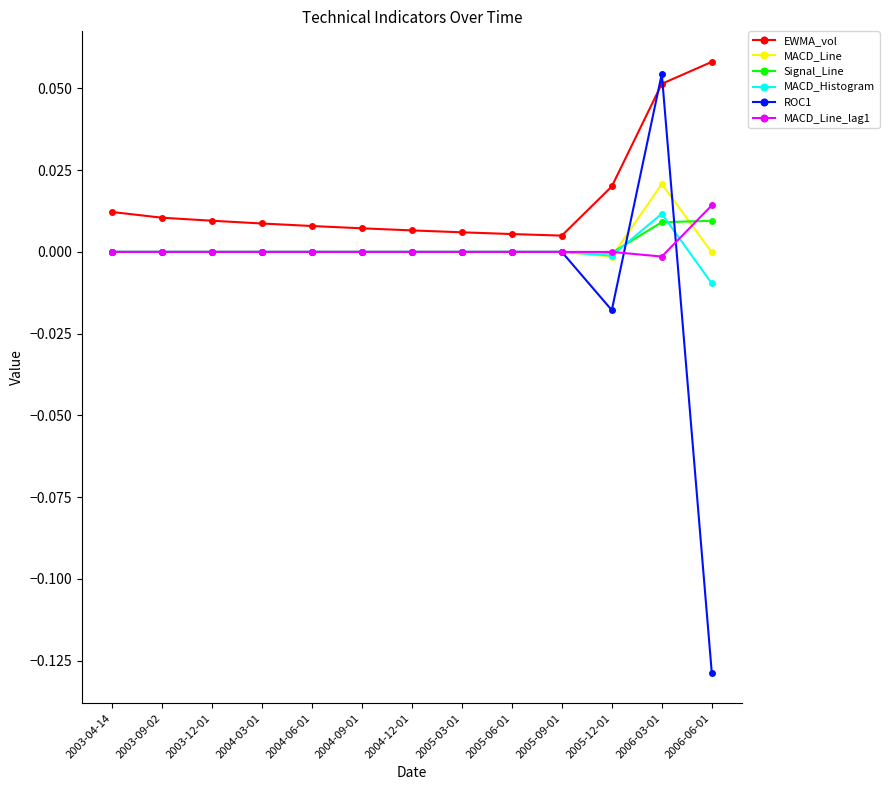

What is the label of the 12th point from the right?

2003-09-02